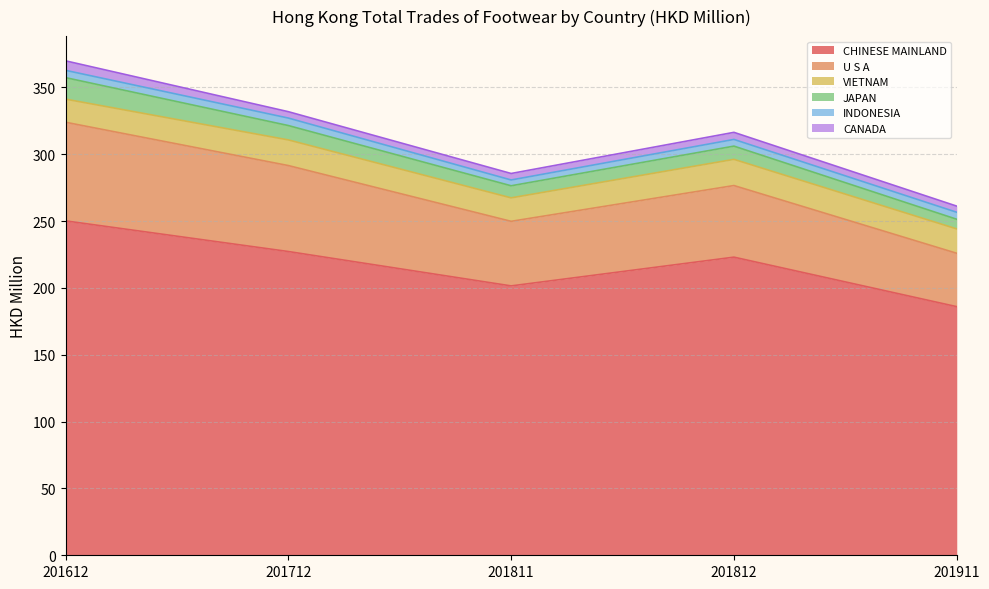

True or false: VIETNAM and CANADA intersect in this chart.

False